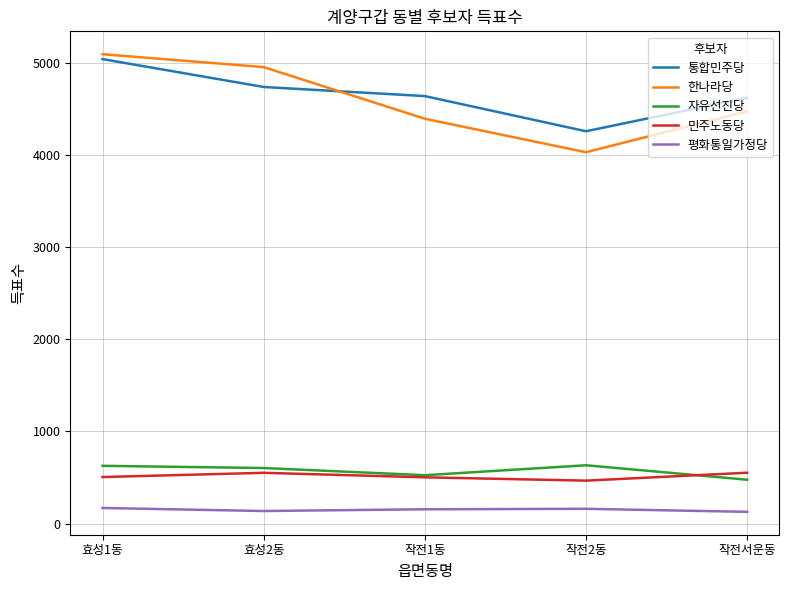

In 통합민주당, how many points are lower than both neighbors (excluding endpoints)?

1